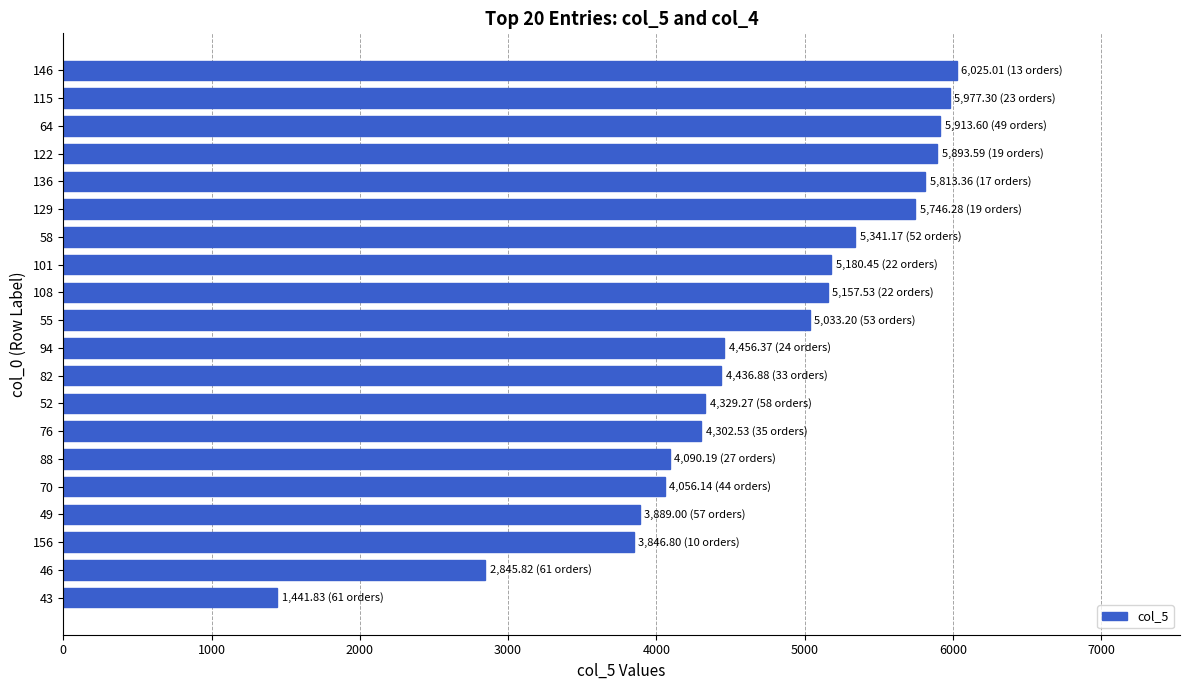

What is the average value?

4688.8